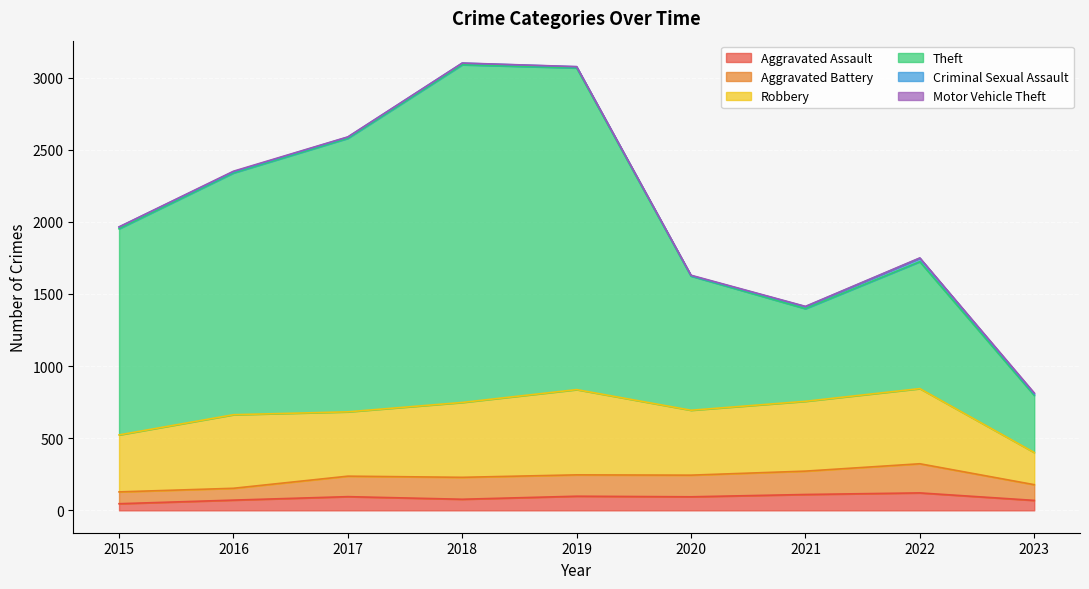

Which series has the widest spread of values?

Theft